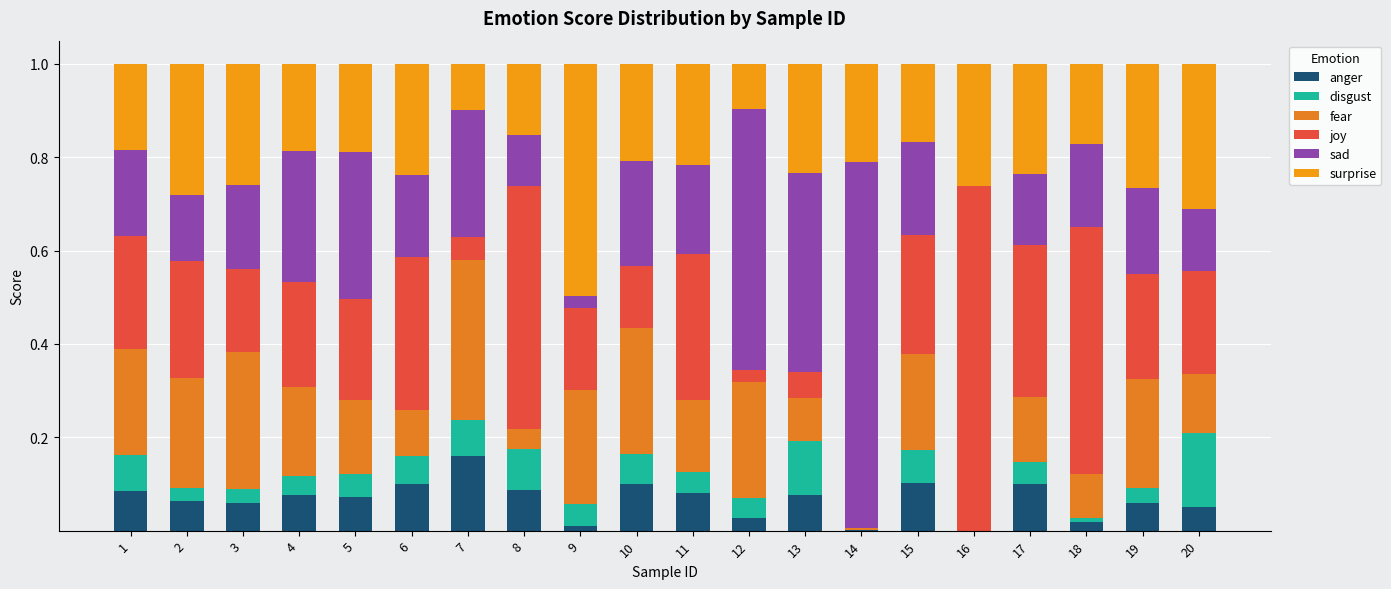

True or false: joy has a value of 0.1 at 5.

False